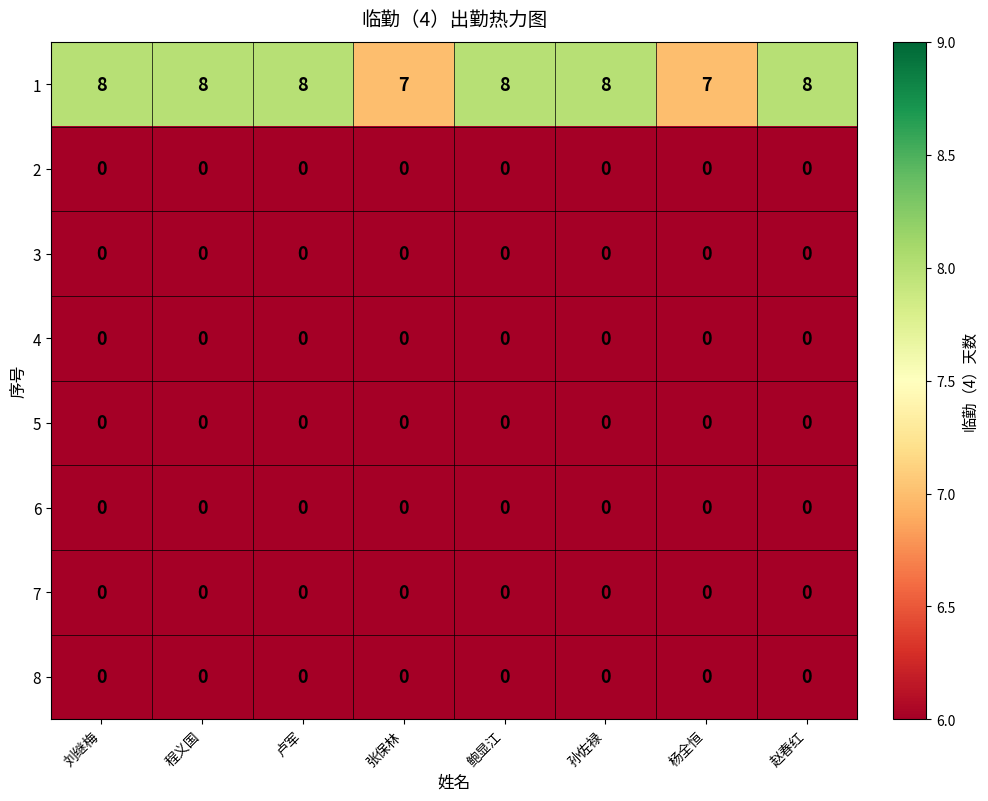

True or false: 3 has a value of 0 at 赵春红.

True